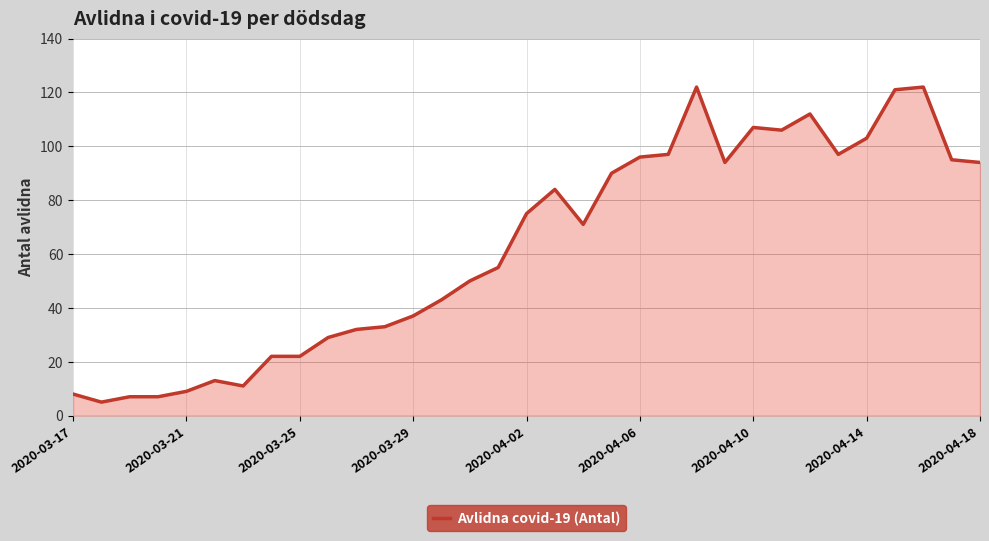

What is the difference between the maximum and minimum values?

117